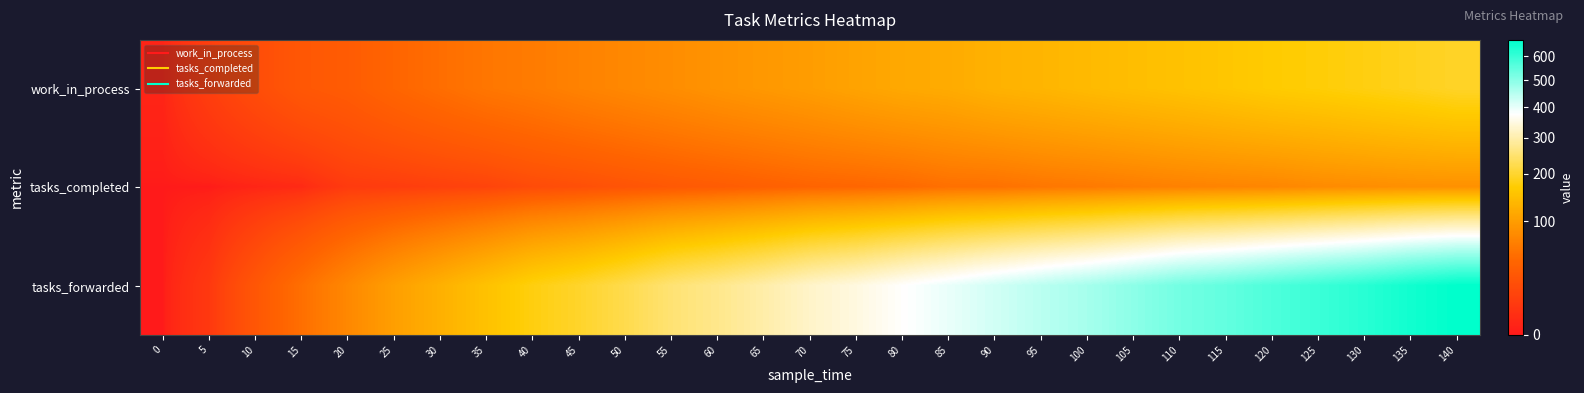

Between 5 and 40, which is larger?

40